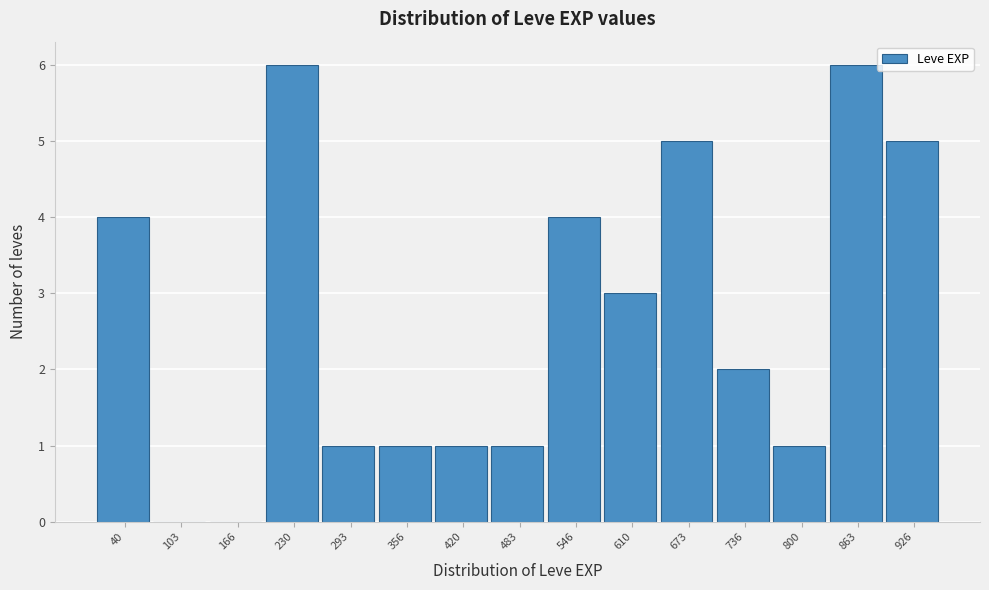

Reading left to right, transcribe all the data shown in this chart.

40=4	103=0	166=0	230=6	293=1	356=1	420=1	483=1	546=4	610=3	673=5	736=2	800=1	863=6	926=5